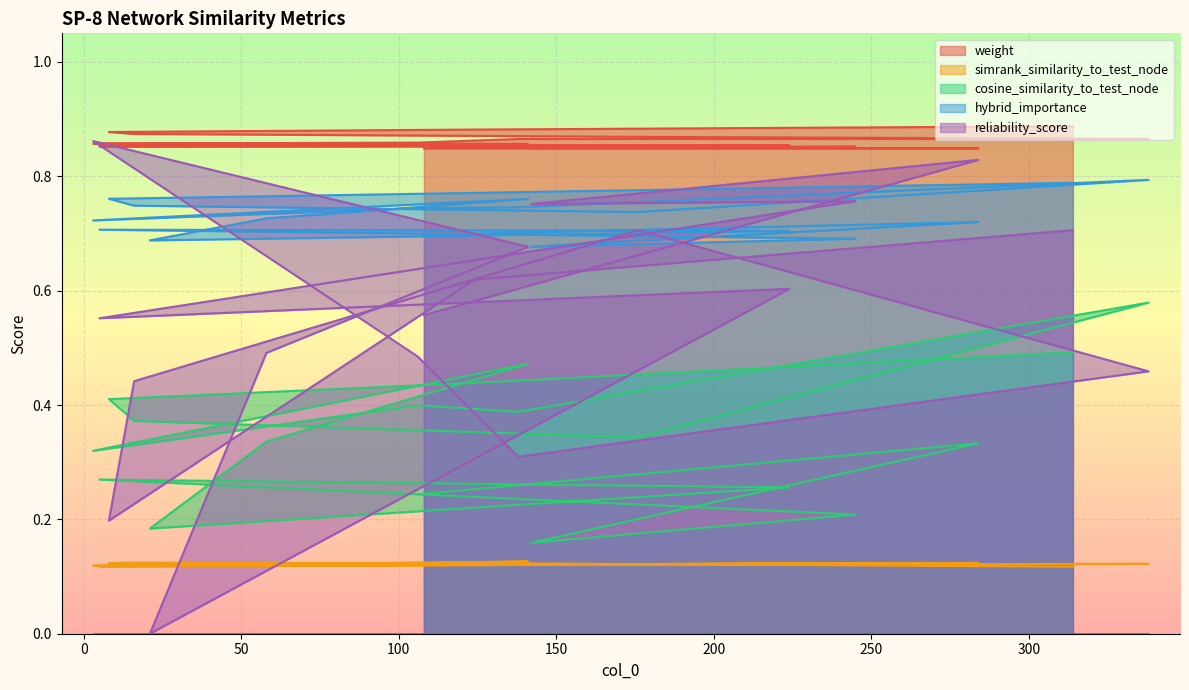

What is the label of the 16th point from the right?

8